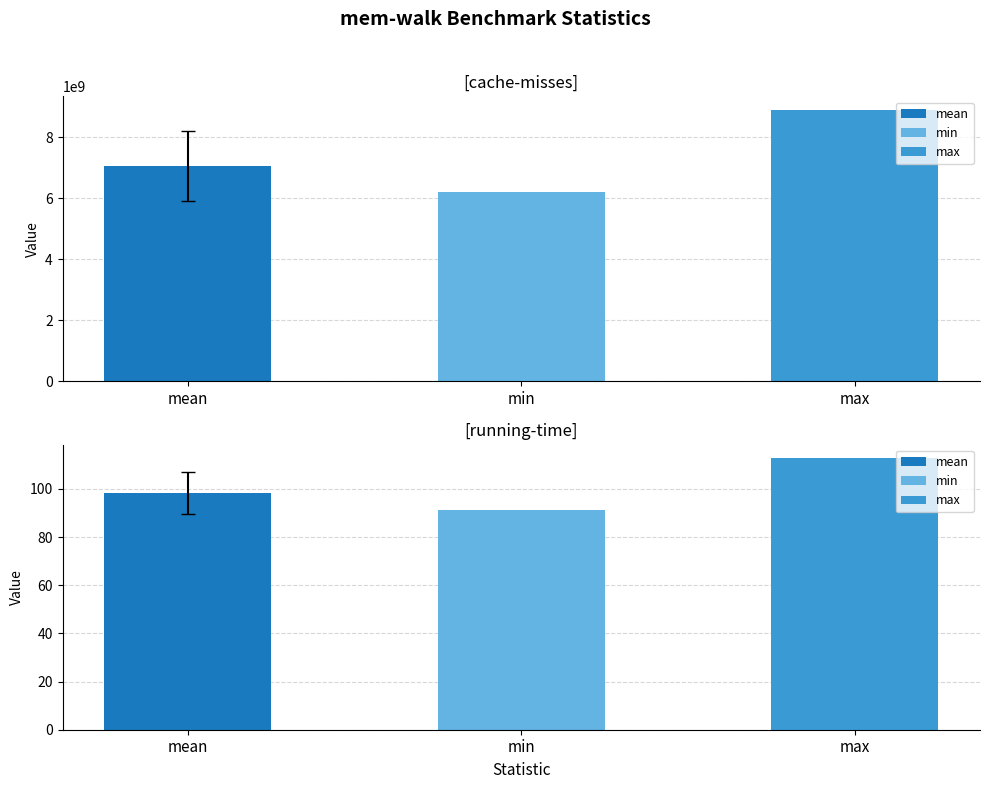

What is the difference between the highest and lowest values at mem-walk running-time?

21.7